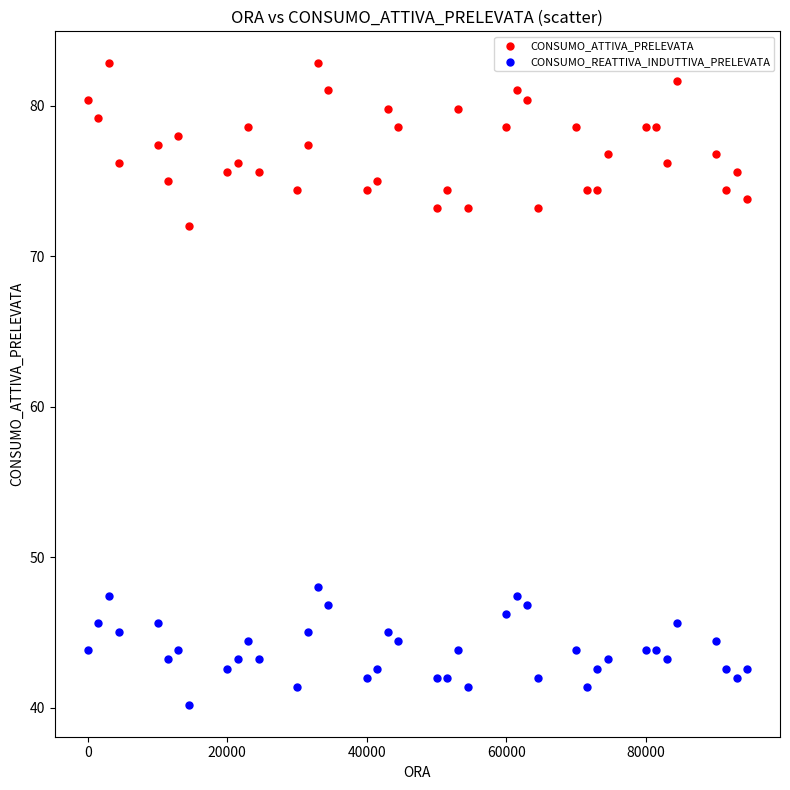

Across all data points, what is the range of Y values (max minus min)?

42.6